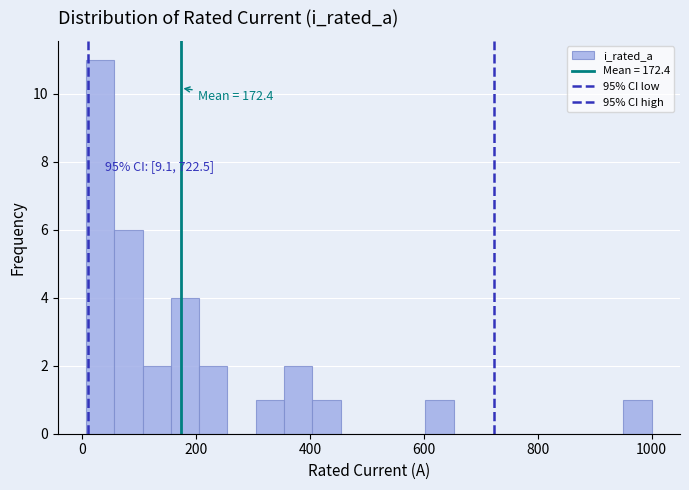

Around what value on the x-axis is the tallest bar? Give the approximate position of its centre, as read against the axis.

40